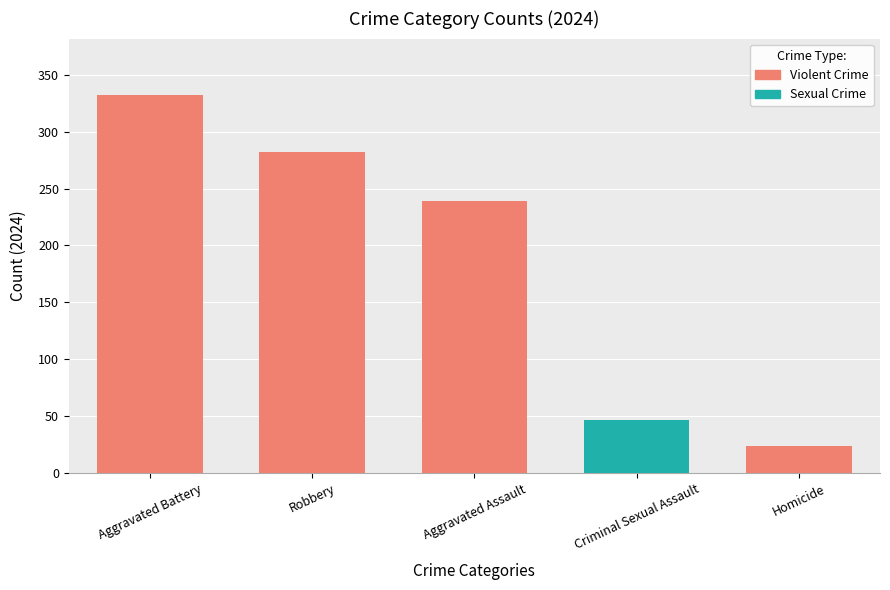

The chart shows a value of 239 at Aggravated Assault. True or false?

True